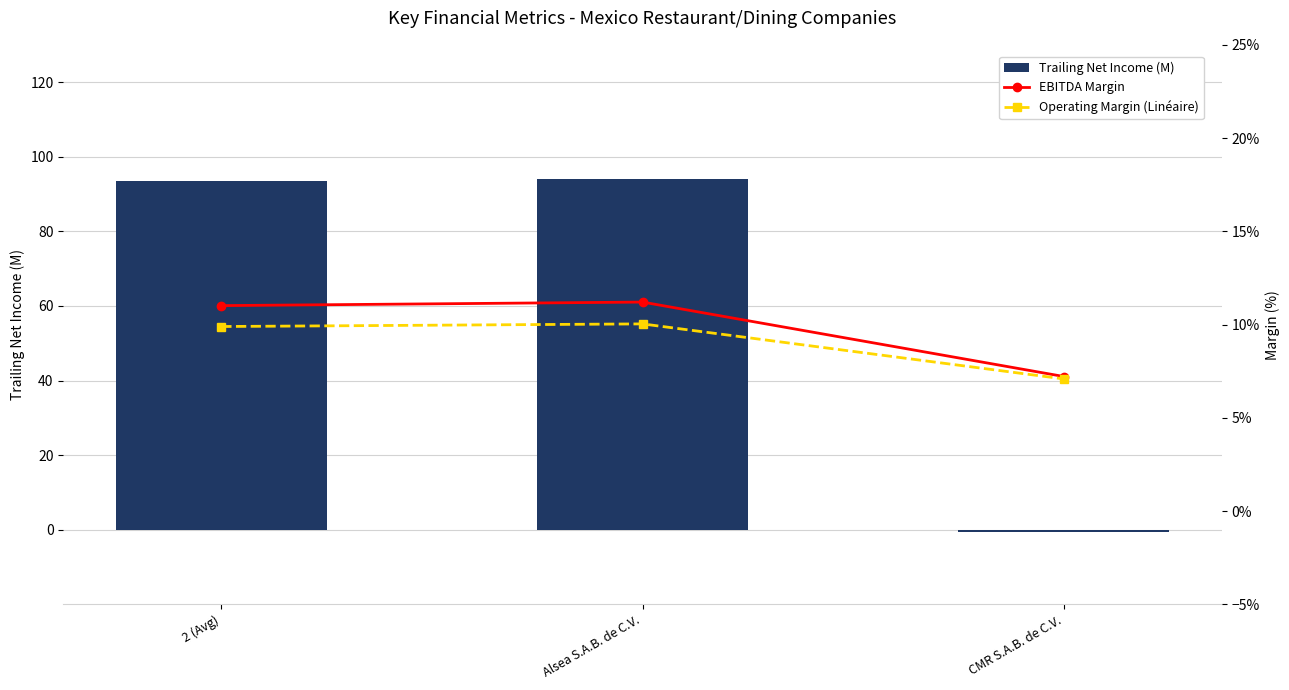

What is the label of the 2nd bar from the right?

Alsea S.A.B. de C.V.